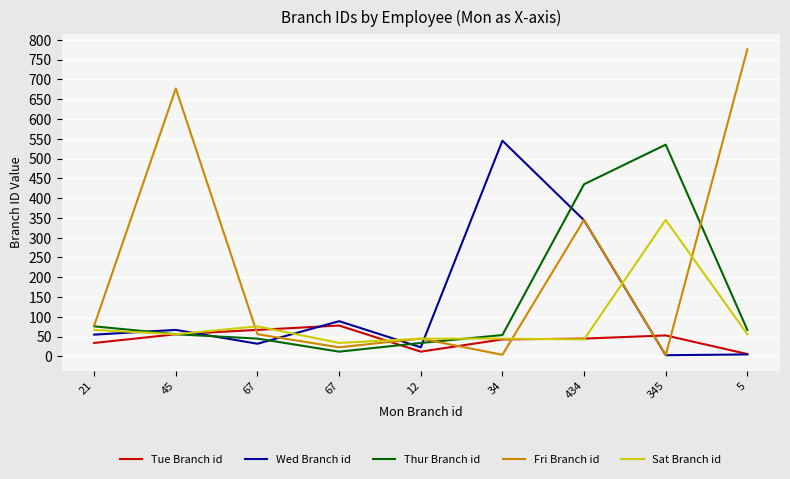

List the labels in order of Tue Branch id value, smallest first.

5, 12, 21, 34, 434, 345, 45, 67, 67